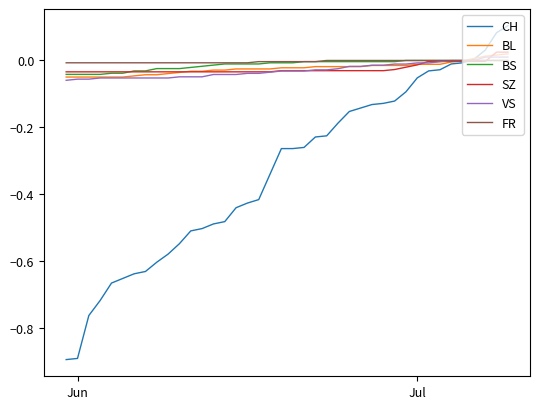

What is the smallest value displayed?

-0.9